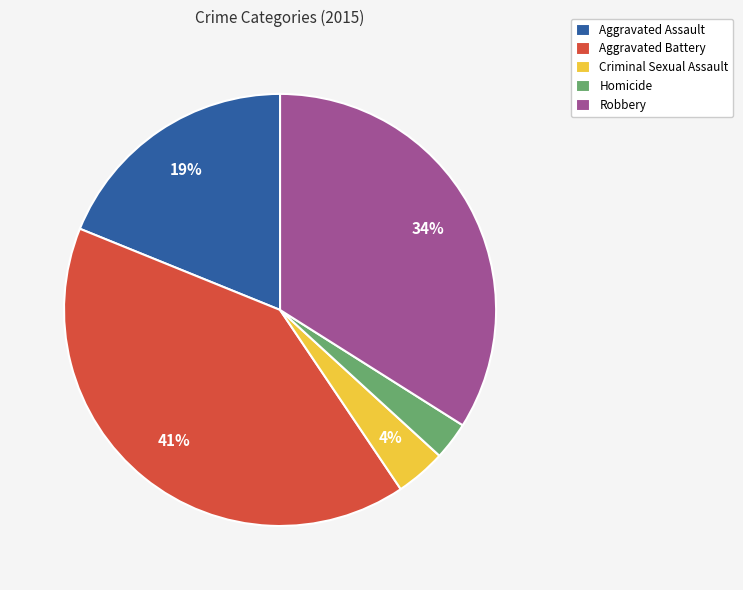

Is it true that Aggravated Assault is 19% of the pie?

True